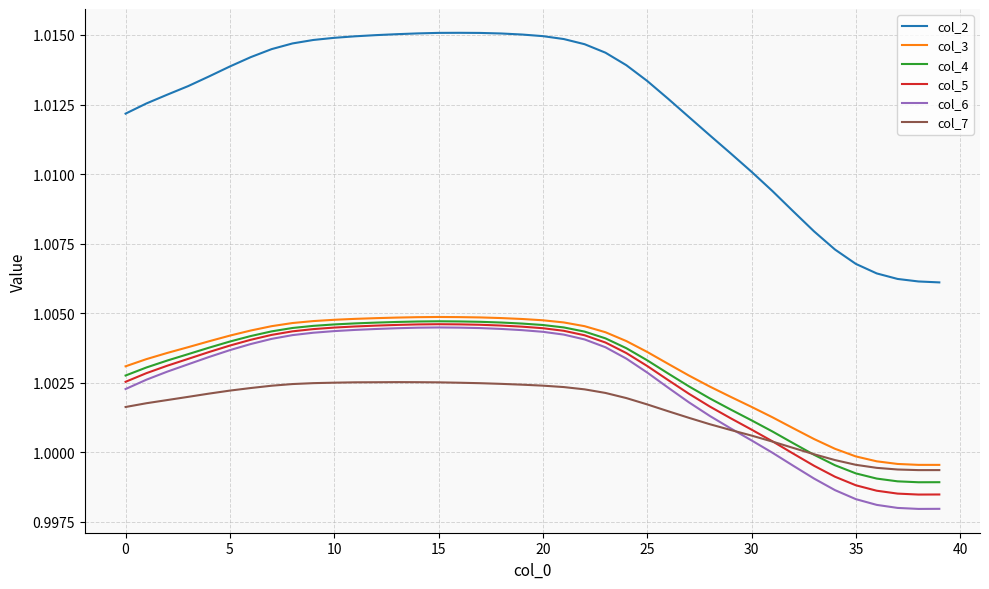

Which series has the largest range (max minus min)?

col_2